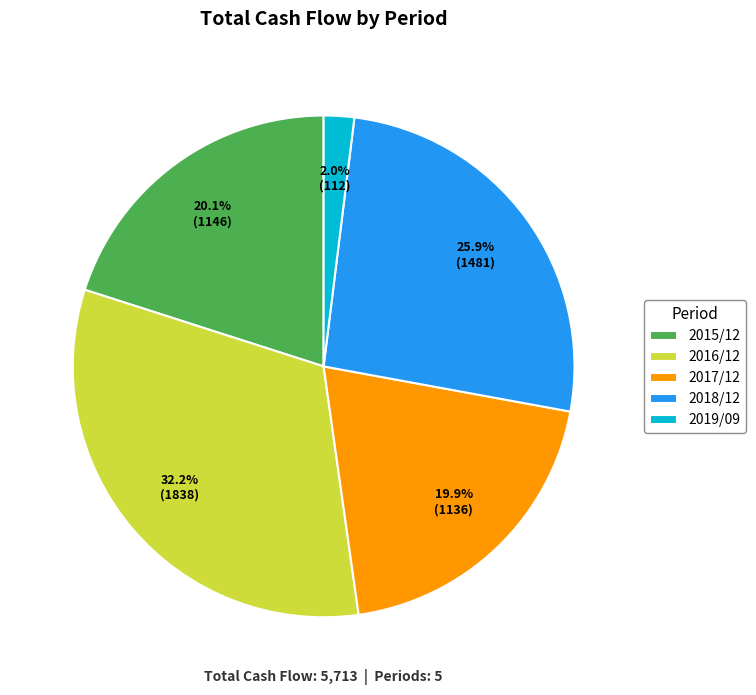

Do 2019/09 and 2015/12 together represent more than half of the pie?

No